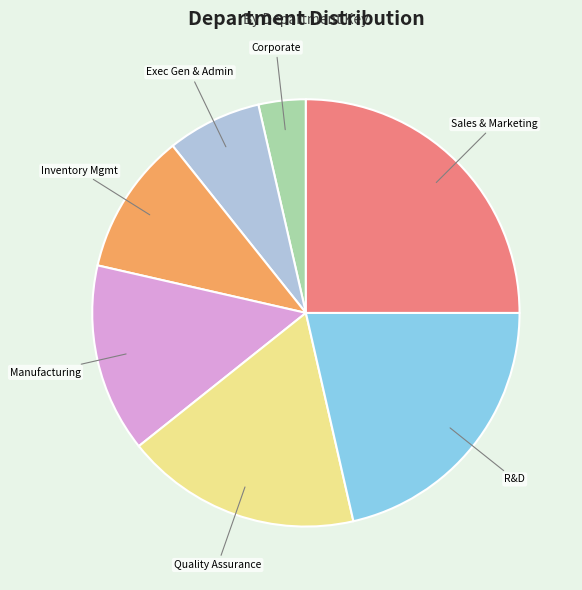

Does Manufacturing account for over 50% of the chart?

No